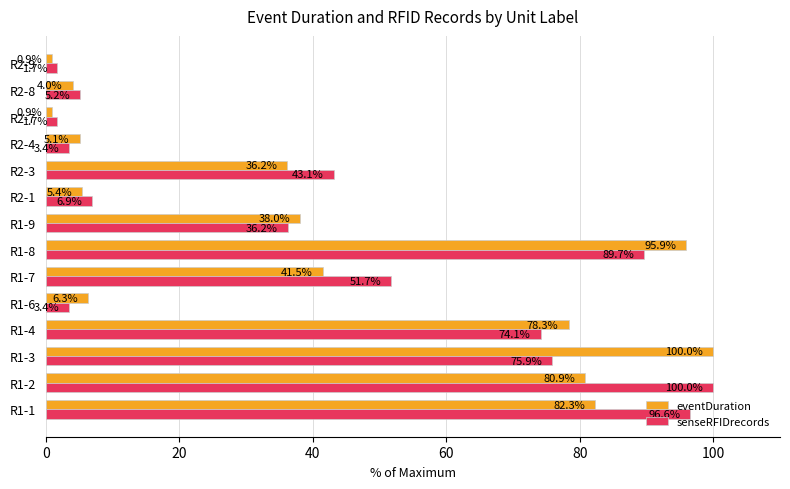

How many distinct data groups are displayed?

2